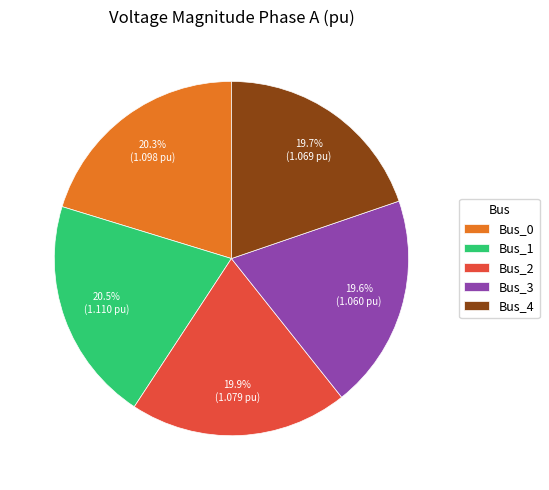

How many segments does this pie chart have?

5